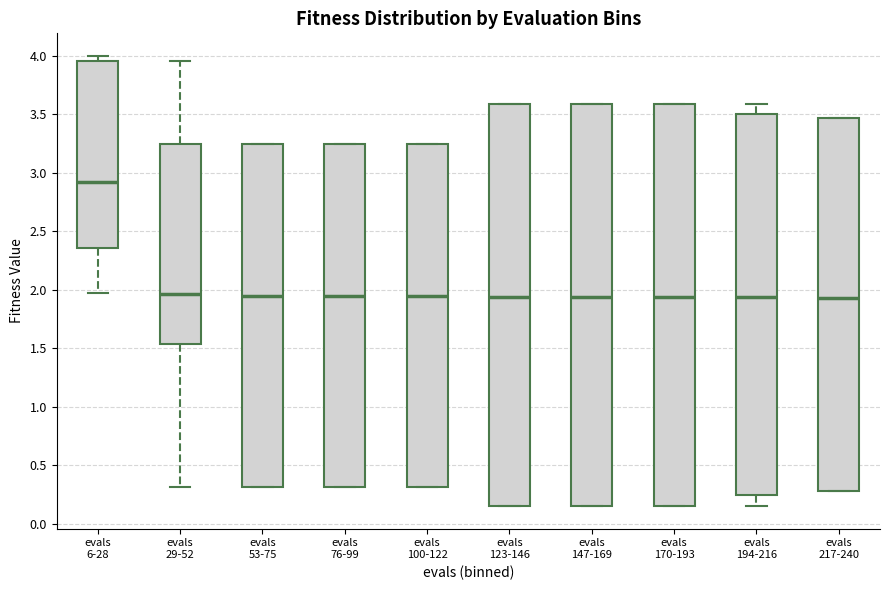

Reading left to right, transcribe this box plot: for each box, give where its median line is, the range the box spans, and where its two whiskers end, as read against the y-axis. The values are not printed on the chart, so give them approximately, as read against the axis.

evals 6-28: median 2.90, box 2.35 to 3.95, whiskers 2.00 to 4.00
evals 29-52: median 1.95, box 1.55 to 3.25, whiskers 0.30 to 3.95
evals 53-75: median 1.95, box 0.30 to 3.25, whiskers 0.30 to 3.25
evals 76-99: median 1.95, box 0.30 to 3.25, whiskers 0.30 to 3.25
evals 100-122: median 1.95, box 0.30 to 3.25, whiskers 0.30 to 3.25
evals 123-146: median 1.95, box 0.15 to 3.60, whiskers 0.15 to 3.60
evals 147-169: median 1.95, box 0.15 to 3.60, whiskers 0.15 to 3.60
evals 170-193: median 1.95, box 0.15 to 3.60, whiskers 0.15 to 3.60
evals 194-216: median 1.95, box 0.25 to 3.50, whiskers 0.15 to 3.60
evals 217-240: median 1.95, box 0.30 to 3.45, whiskers 0.30 to 3.45